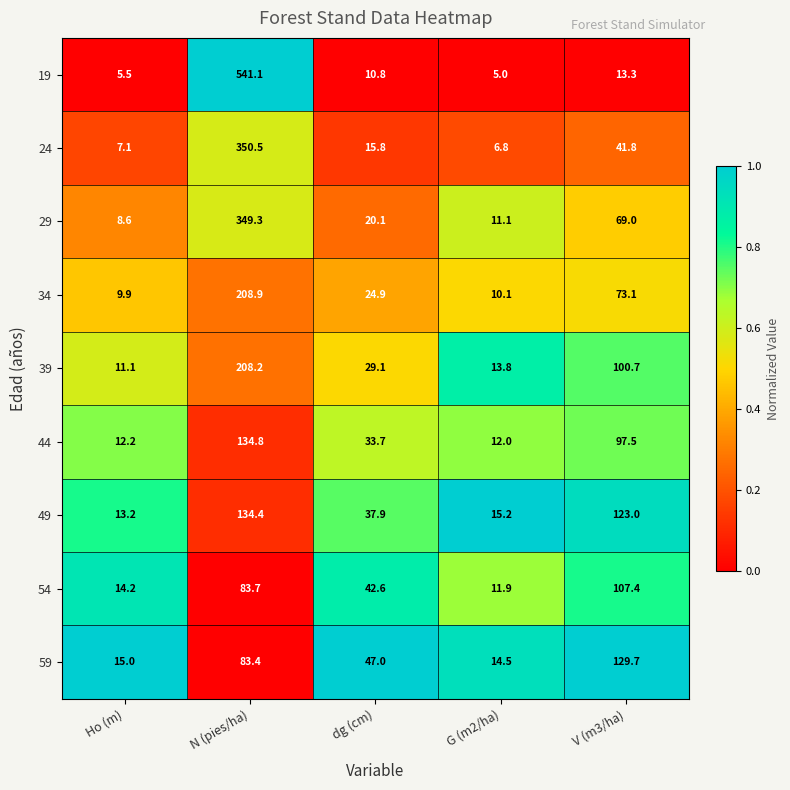

How many categories are shown in the chart?

5